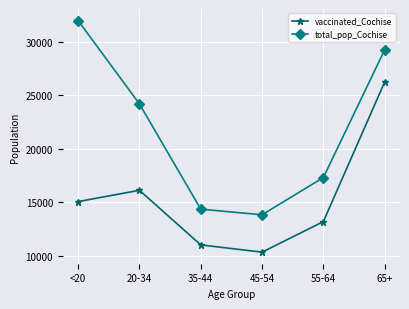

Does the chart have visible grid lines?

Yes